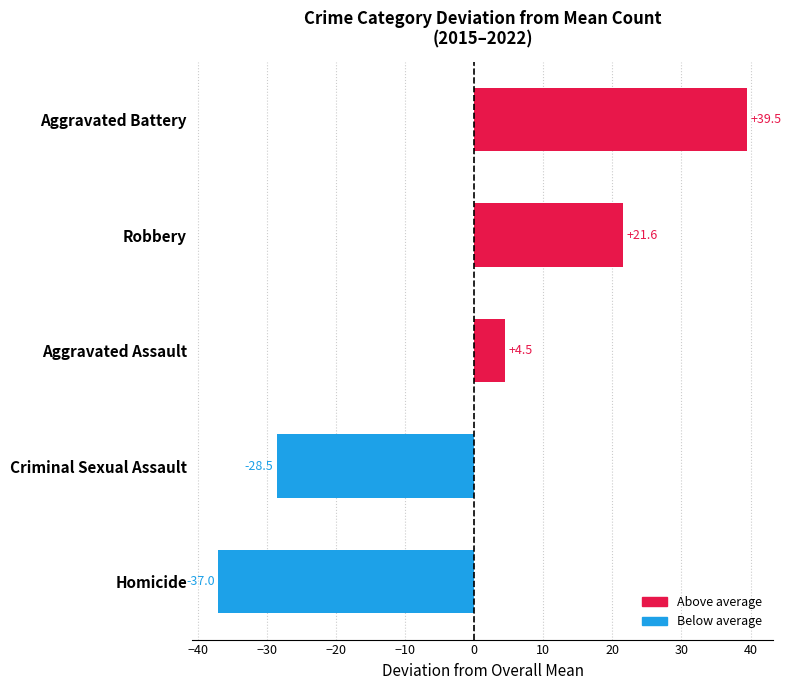

Which has a higher value, Robbery or Criminal Sexual Assault?

Robbery